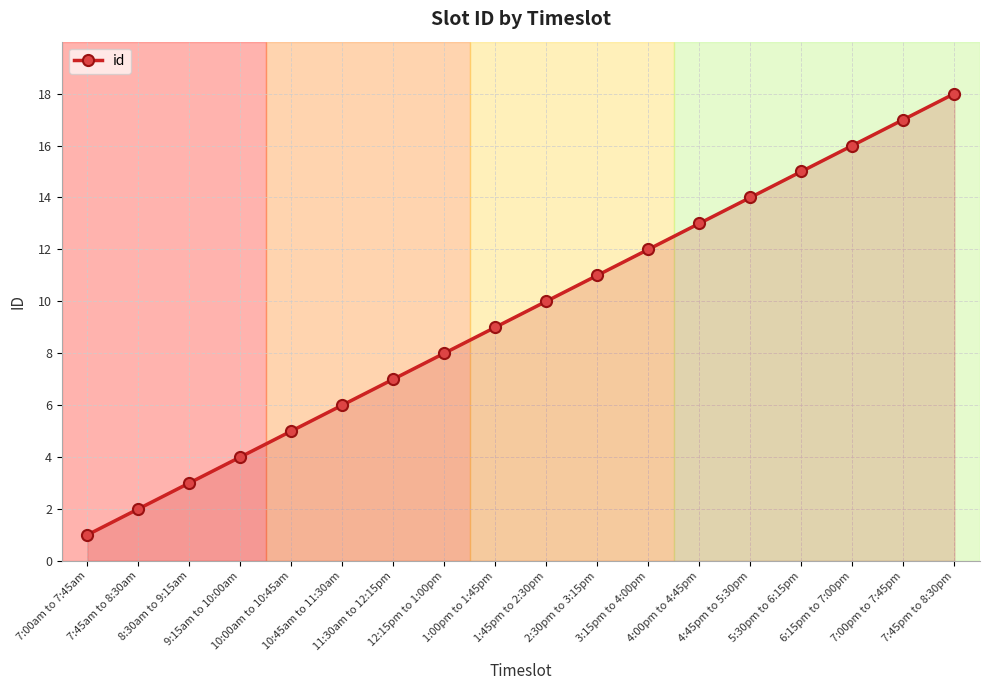

What is the change in value from 6:15pm to 7:00pm to 7:45pm to 8:30pm?

+2